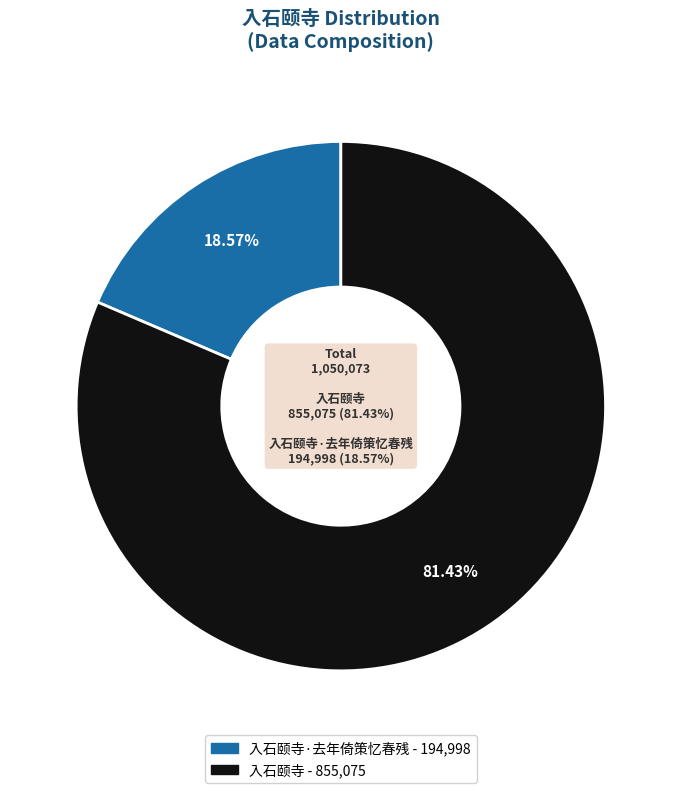

Is it true that 入石颐寺 is 89% of the pie?

False